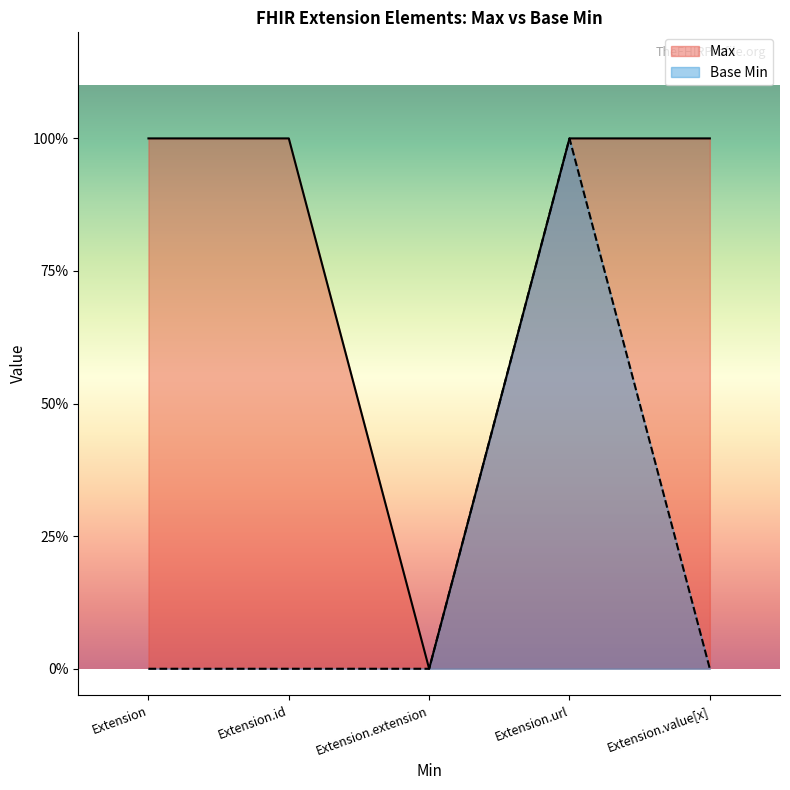

Reading right to left, what are all the values shown in this chart?

Max: Extension.value[x]=1	Extension.url=1	Extension.extension=0	Extension.id=1	Extension=1
Base Min: Extension.value[x]=0	Extension.url=1	Extension.extension=0	Extension.id=0	Extension=0